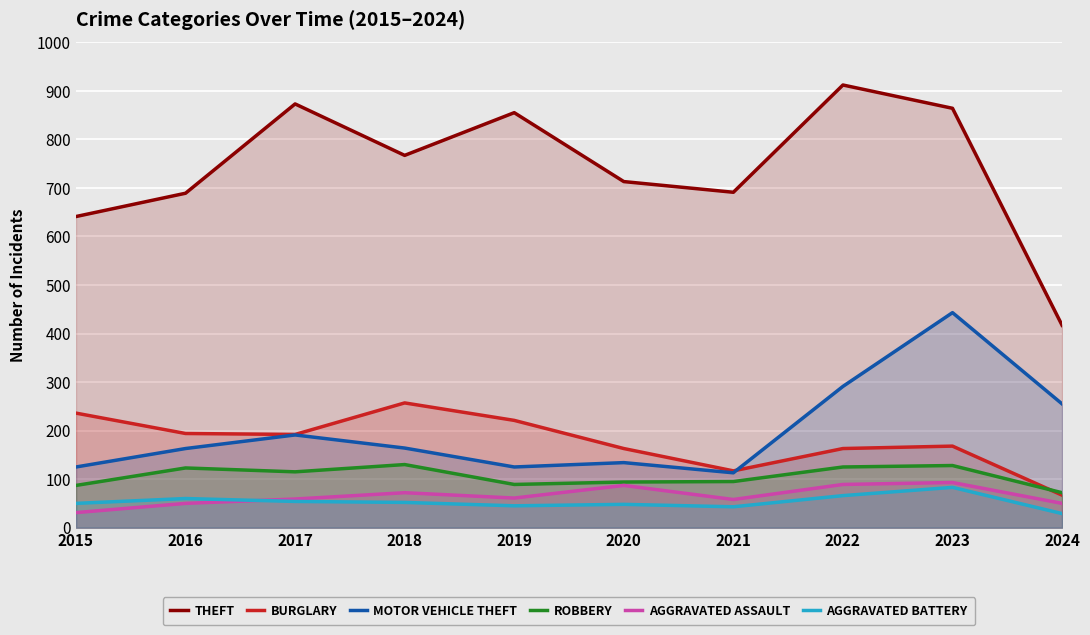

Which label corresponds to the largest value in the chart?

2022